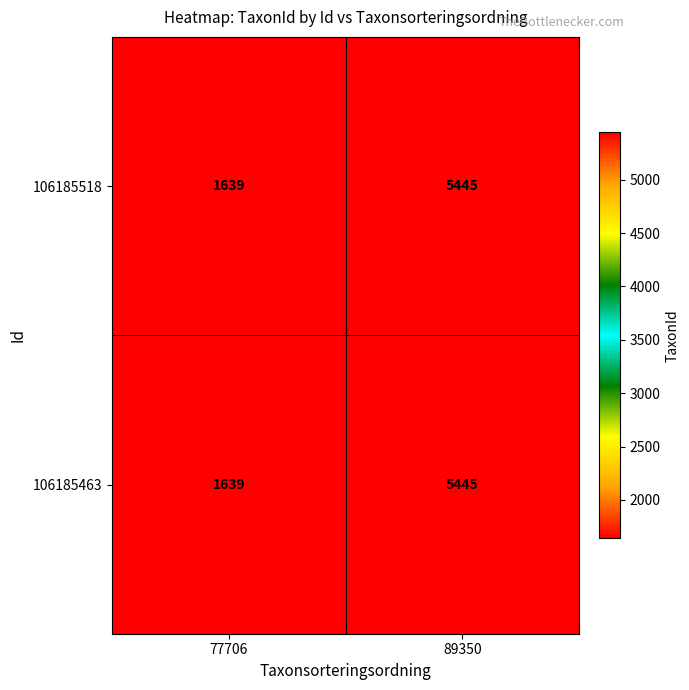

List the labels in order of 106185463 value, smallest first.

77706, 89350